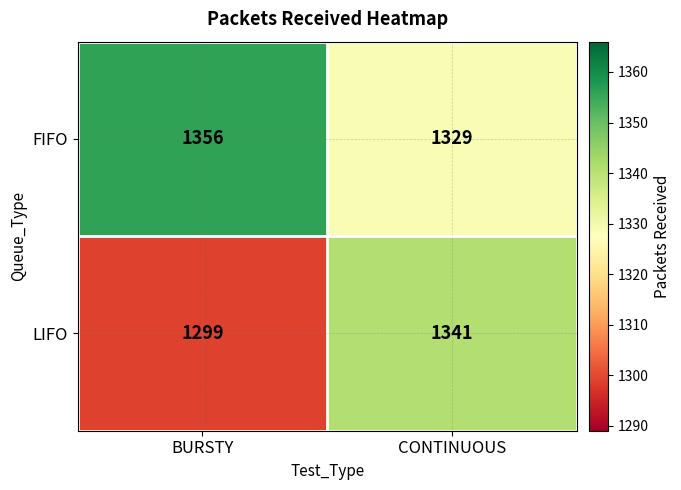

Read the LIFO value at CONTINUOUS, to the nearest 5.

1340